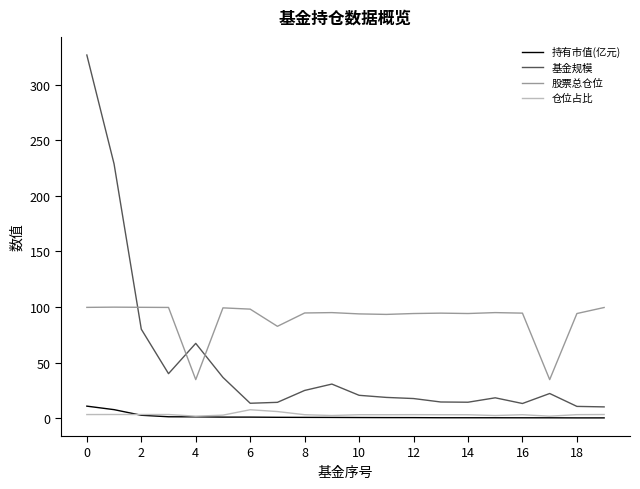

Which series has the widest spread of values?

基金规模